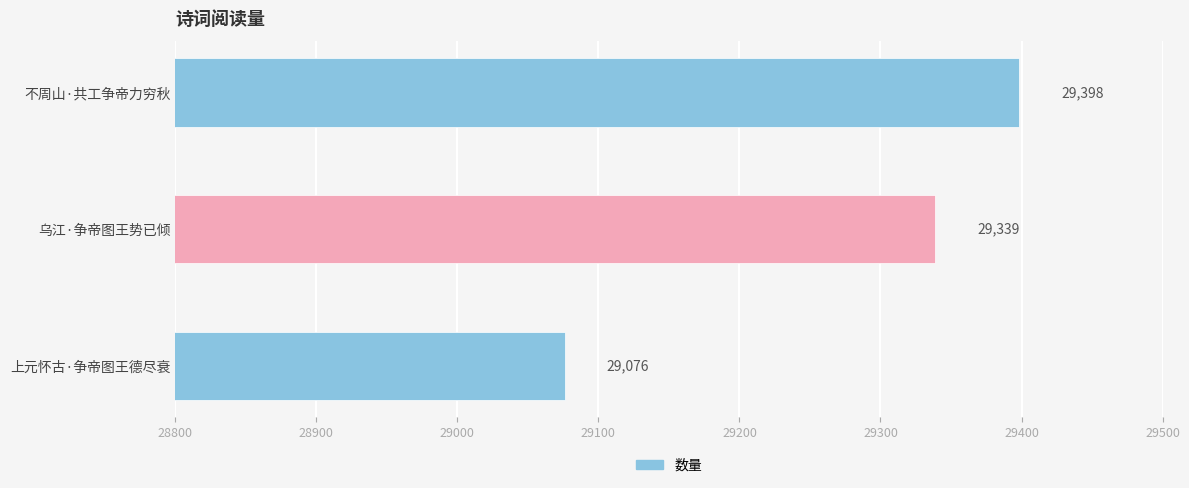

Count the values in the range 29076 to 29398.

3